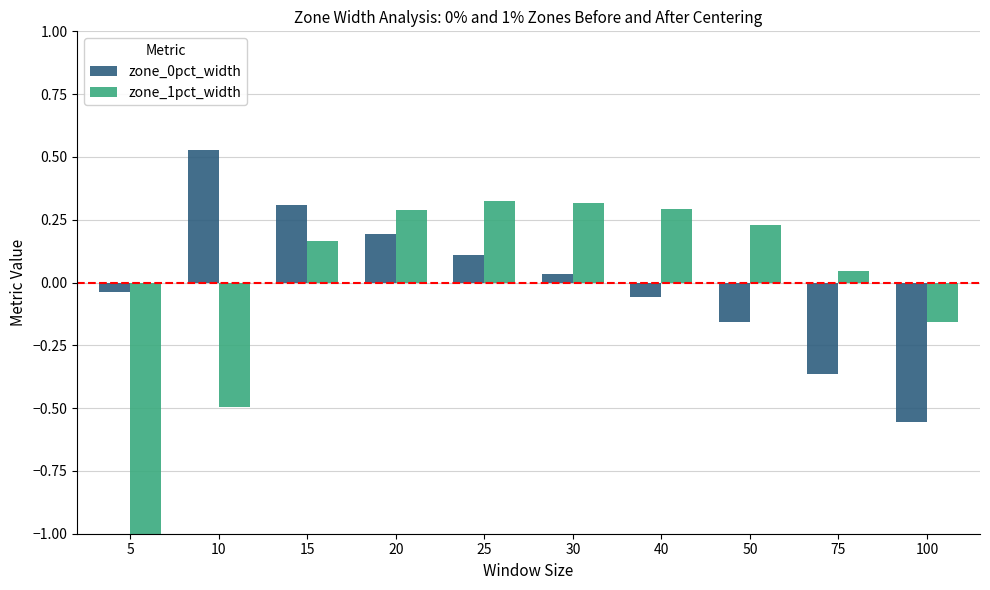

Between 5 and 20, which series saw the biggest shift?

zone_1pct_width